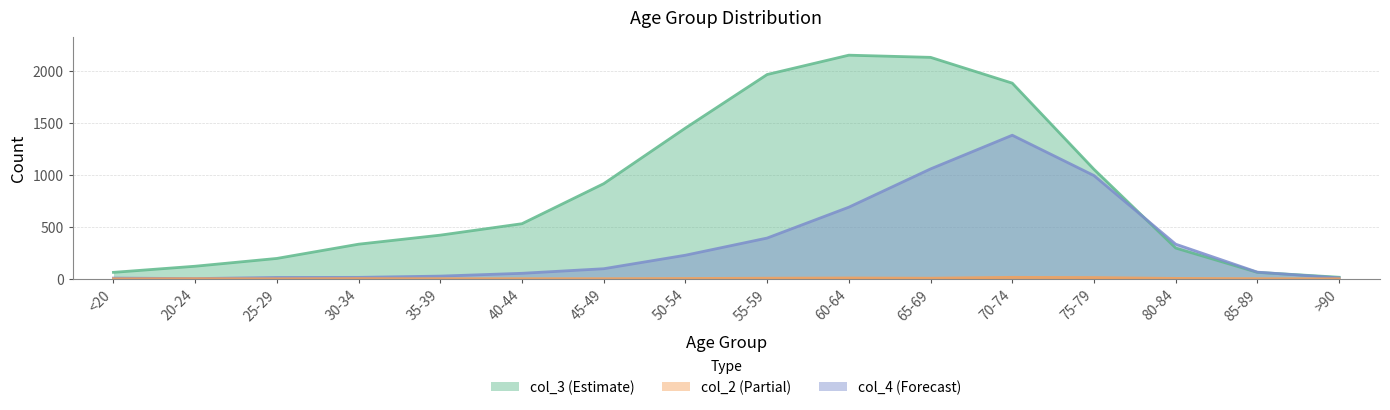

At which category is the sum across all series the highest?

70-74